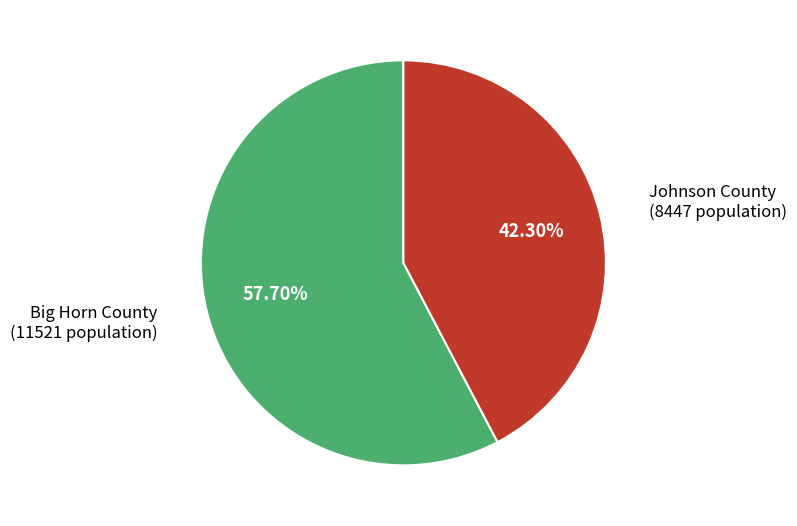

Count the number of slices in the pie.

2